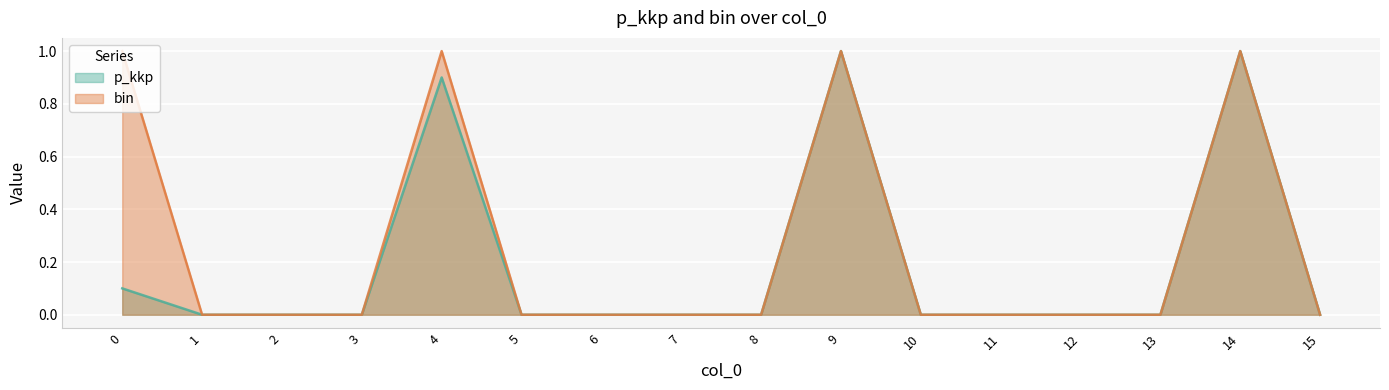

Does the chart display data point markers on the line(s)?

No